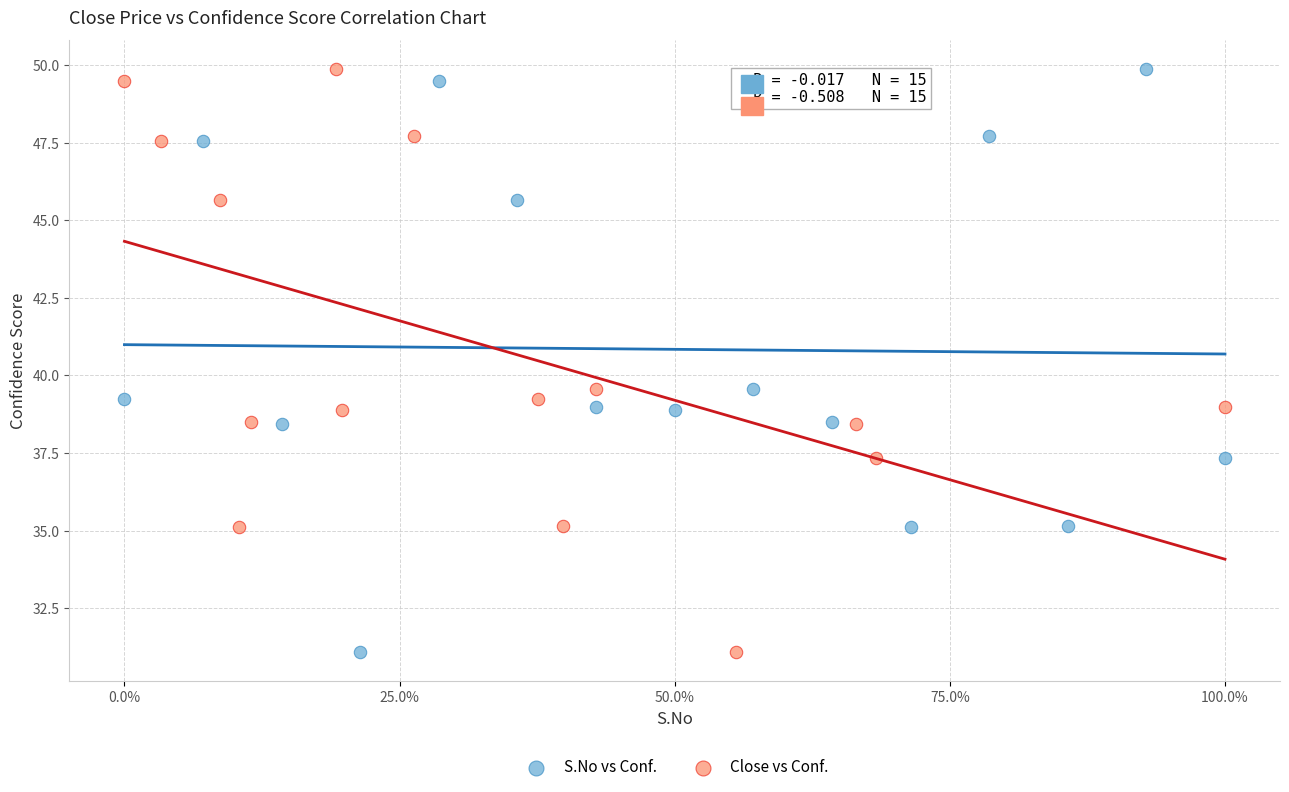

What are all the series names shown in the legend?

S.No vs Conf., Close vs Conf.